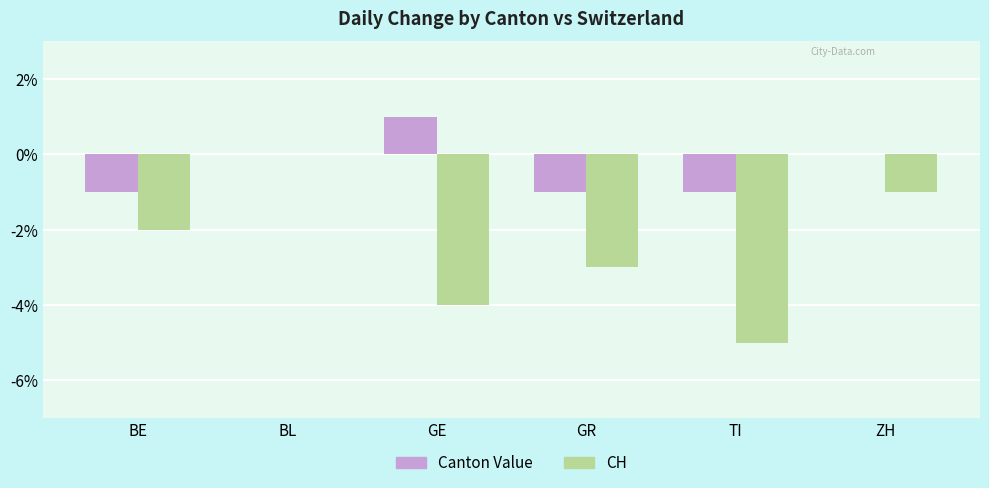

Does the chart contain stacked bars?

No